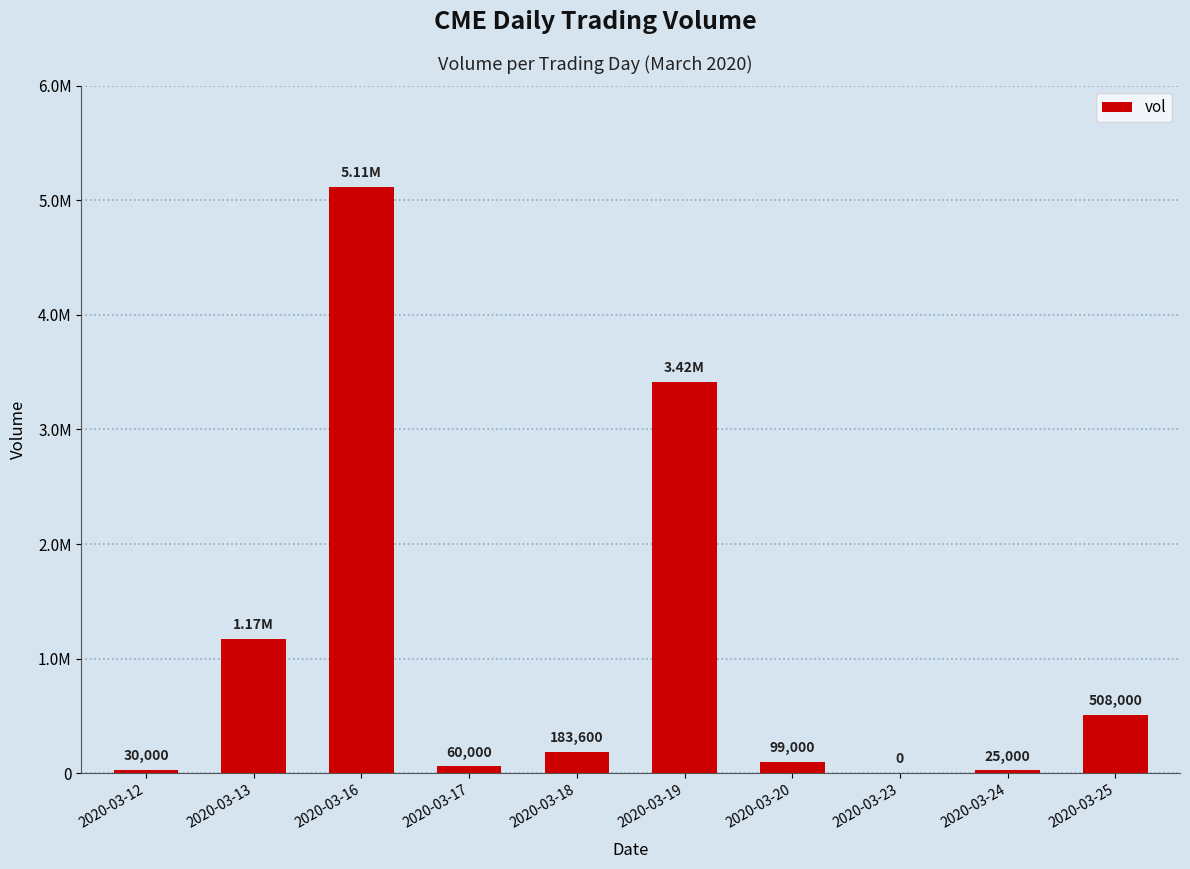

What is the difference between the maximum and minimum values?

5112800